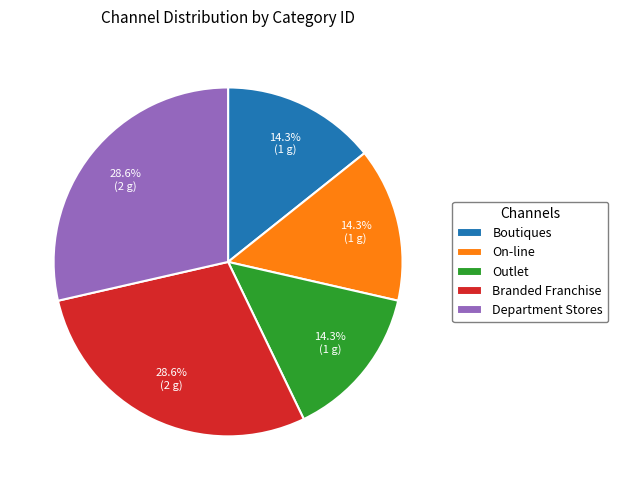

To the nearest percent, what is the combined percentage of Branded Franchise and On-line?

43%